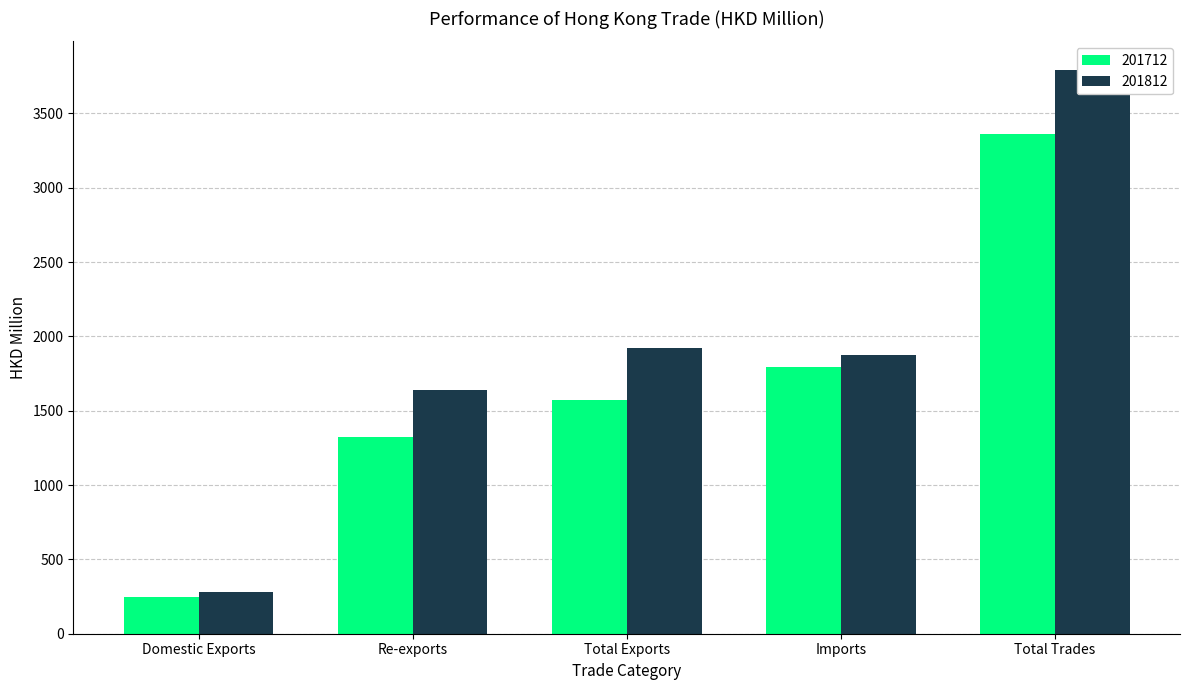

Between Re-exports and Imports, which is larger?

Imports